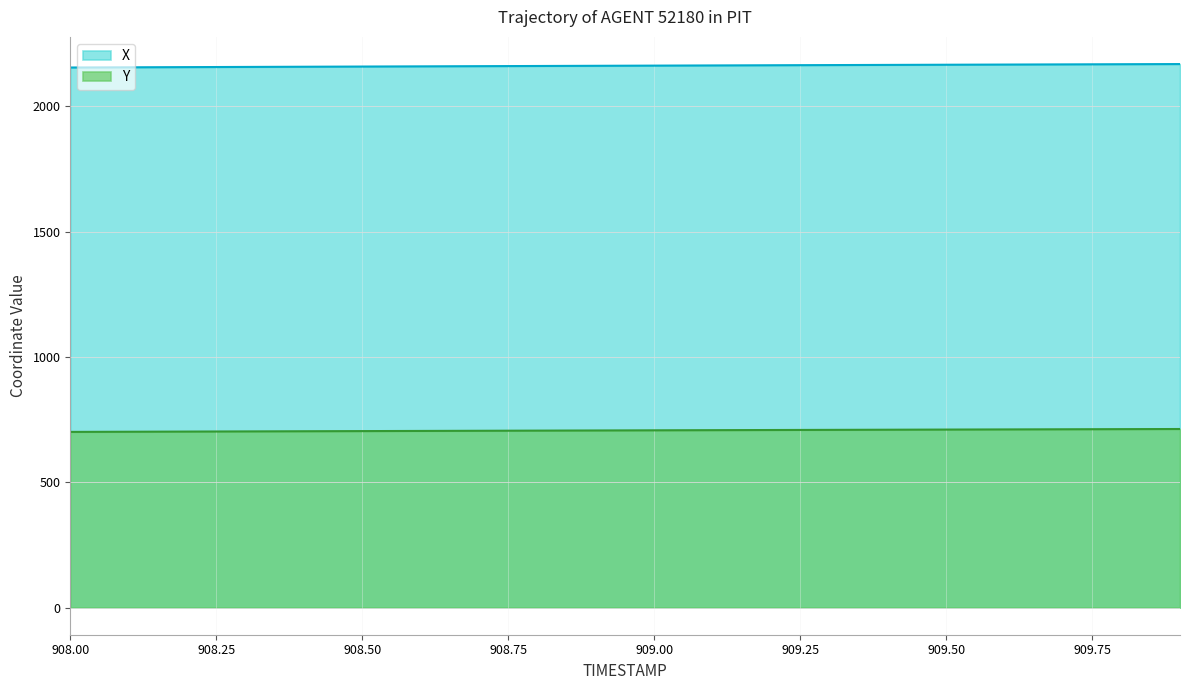

Does the chart have visible grid lines?

Yes